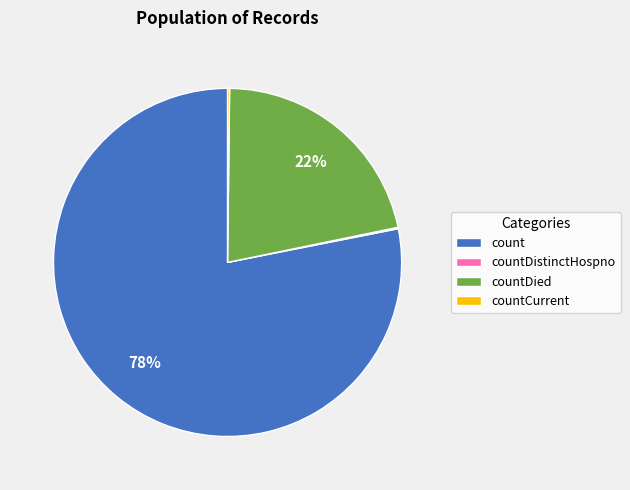

Is there a majority slice in this chart?

Yes